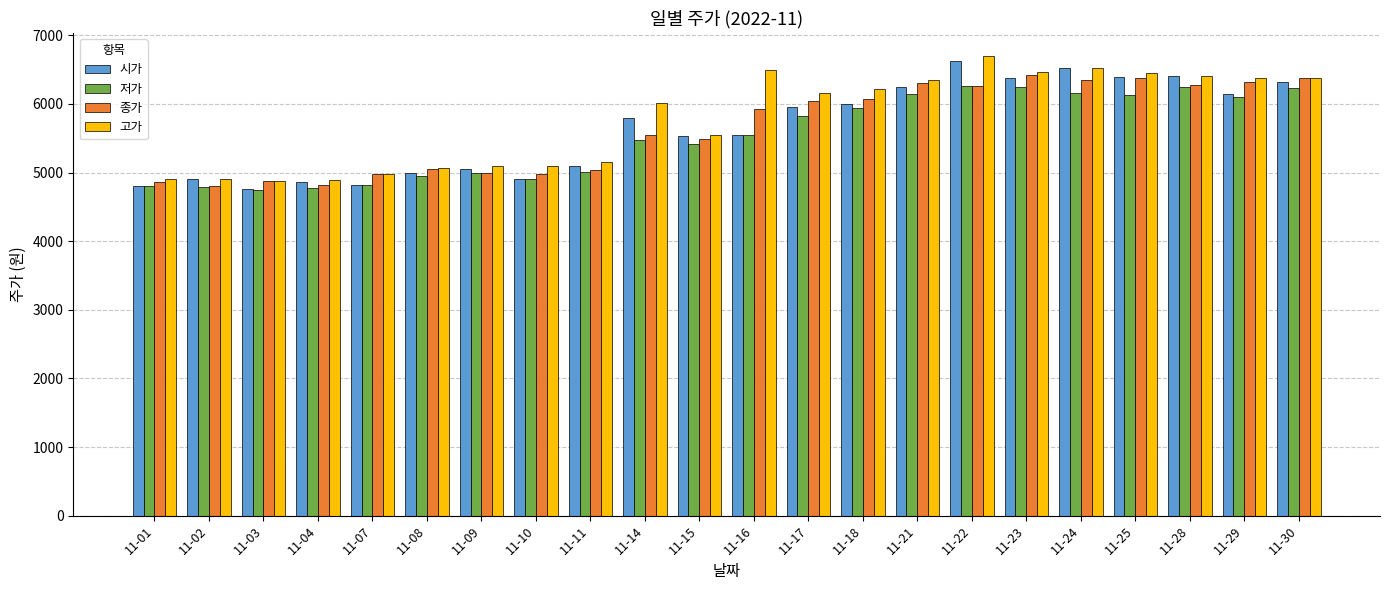

How many data points in 고가 are less than 6160?

11